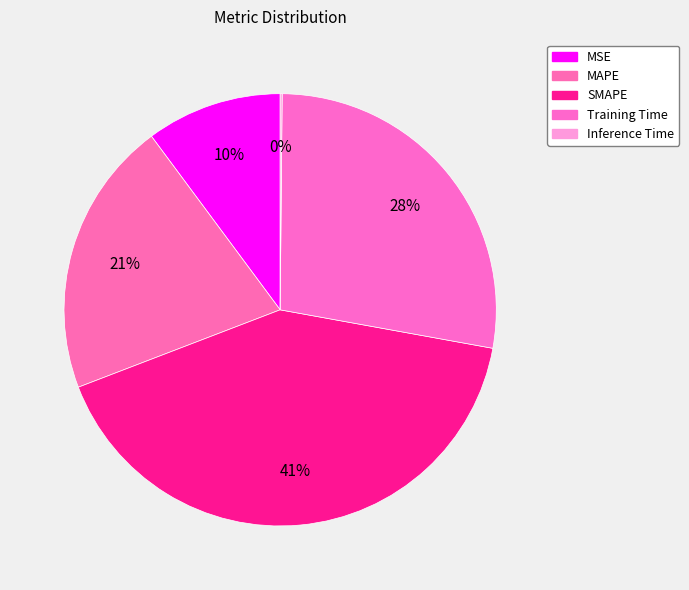

Is there a majority slice in this chart?

No